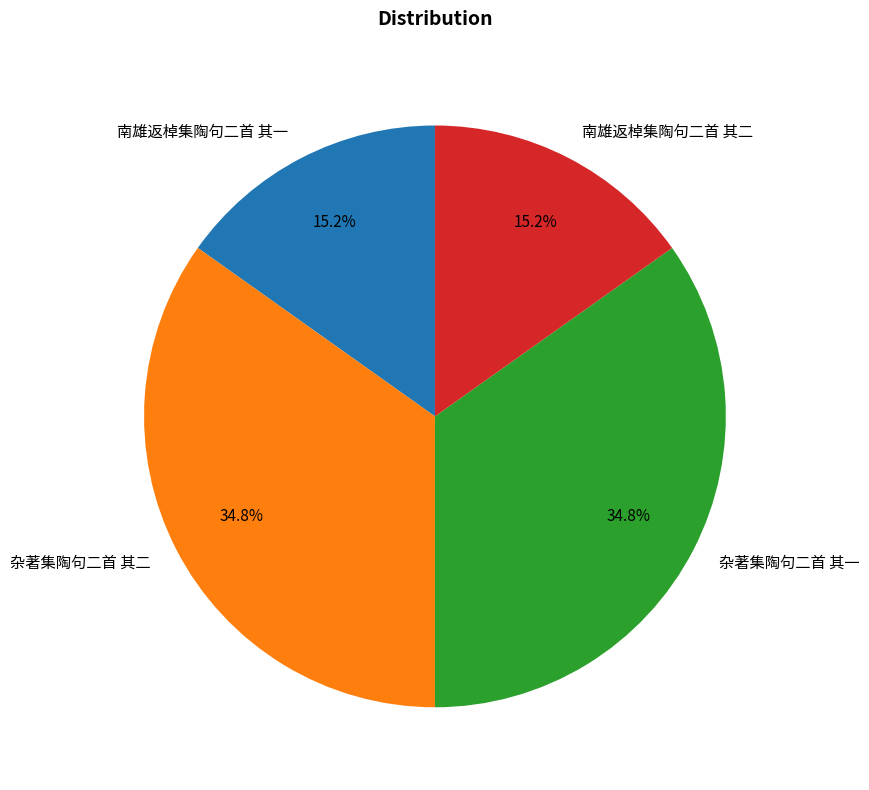

Is the sum of 杂著集陶句二首 其一 and 杂著集陶句二首 其二 greater than half?

Yes